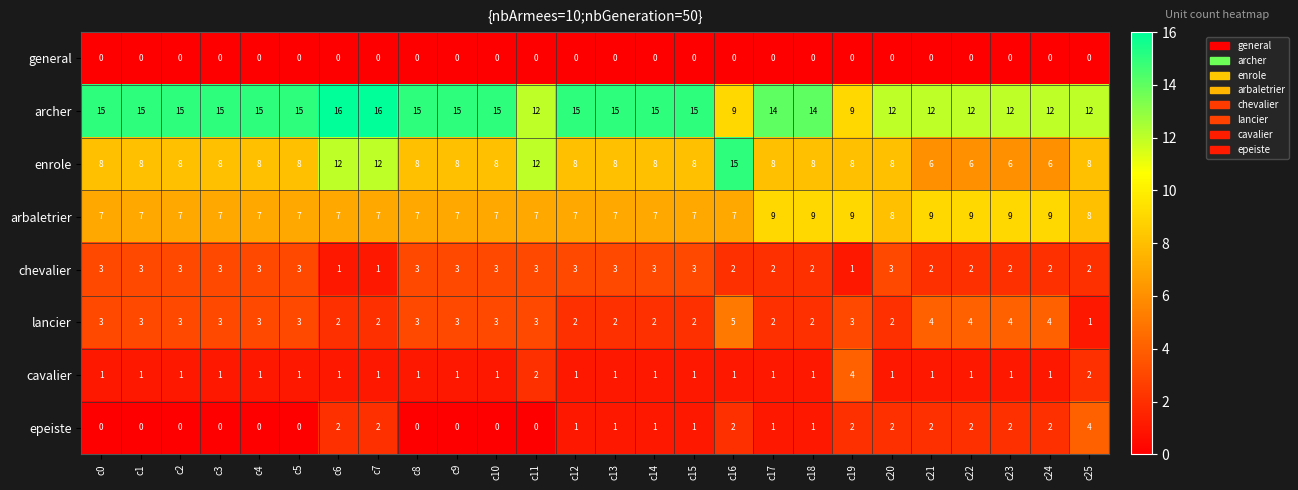

The archer series shows 16 at c7. True or false?

True